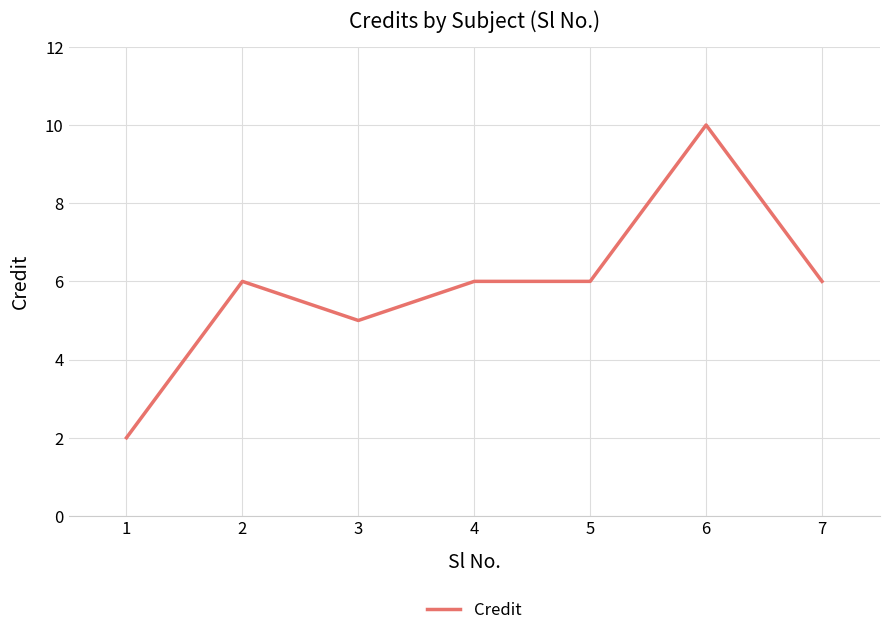

True or false: the data shows 2 at 1.

True